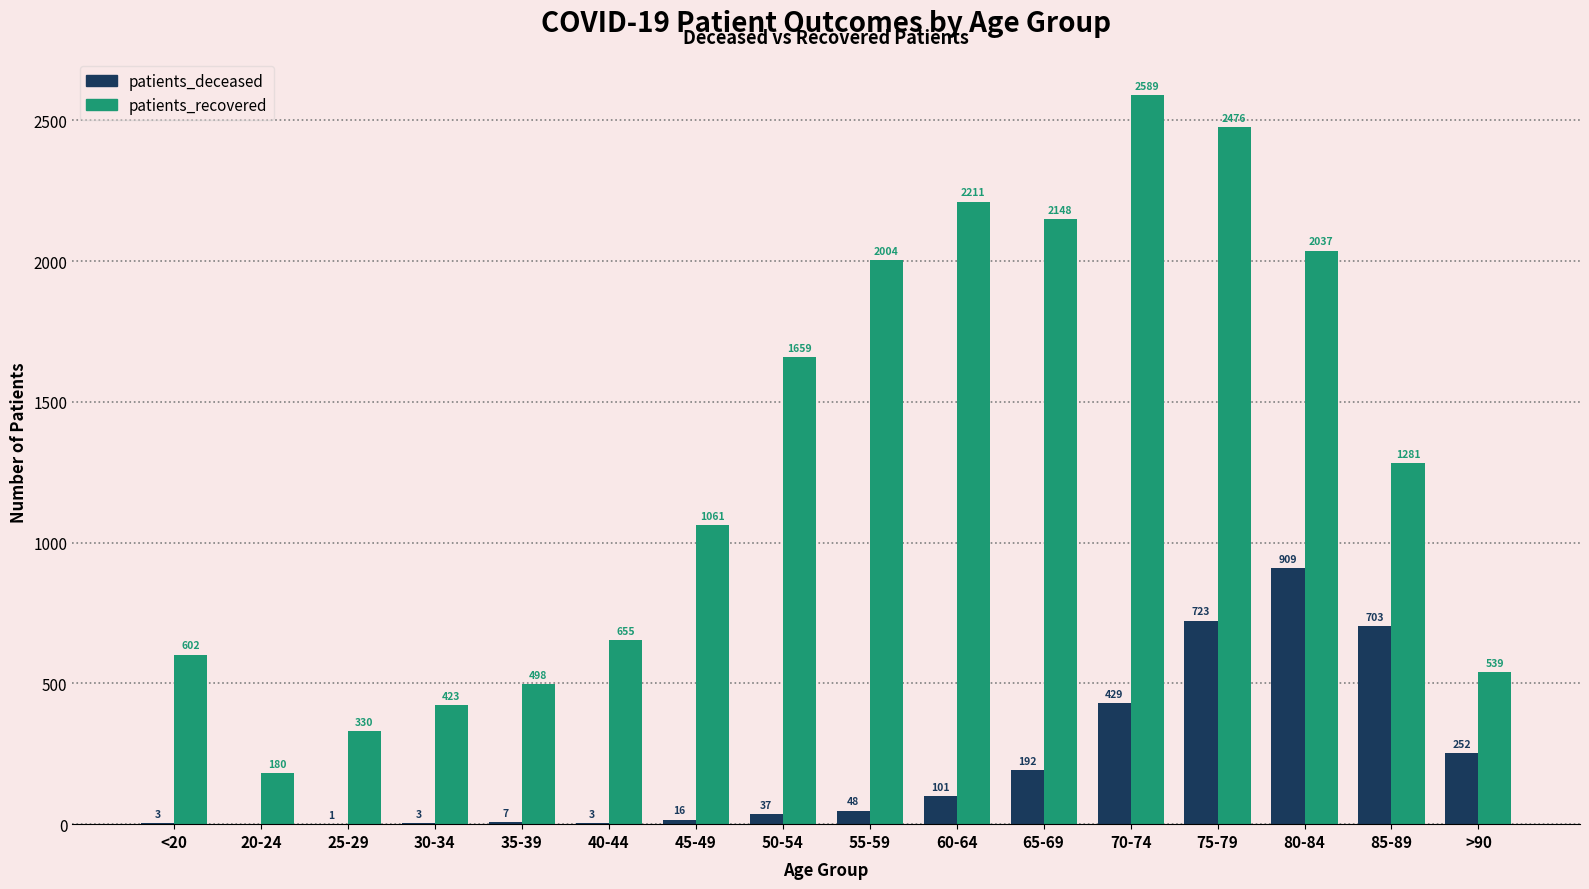

Between 20-24 and 70-74, which series saw the biggest shift?

patients_recovered